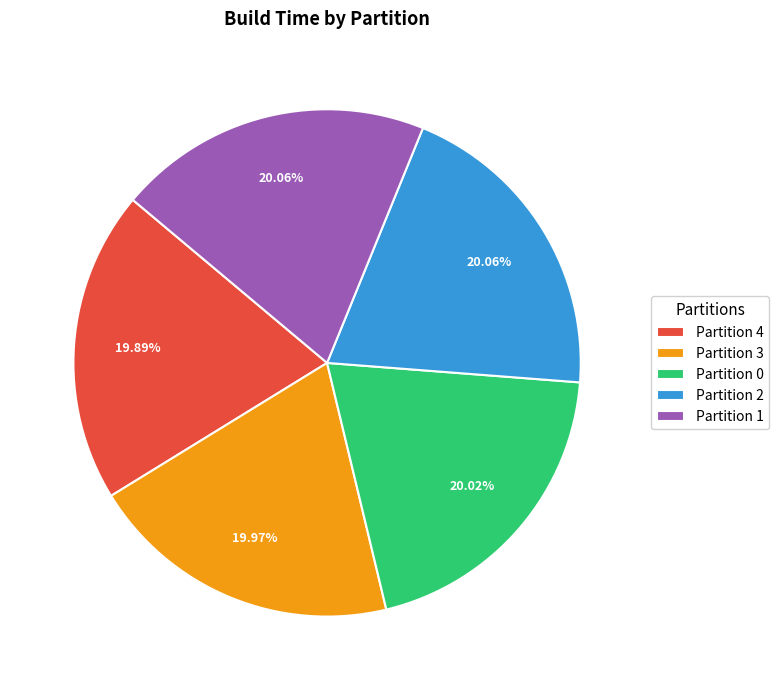

How many slices are in this pie chart?

5